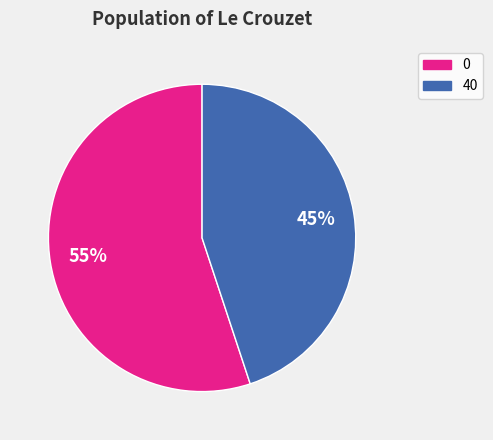

How many segments does this pie chart have?

2